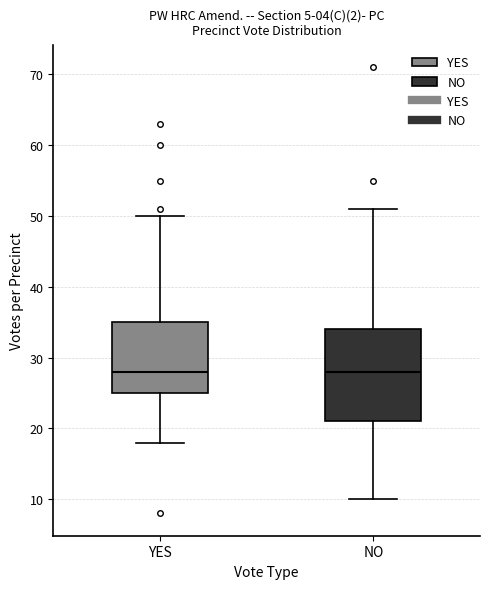

Reading left to right, read every box against the y-axis: the position of its median line, the range the box covers, and the ends of its whiskers. The values are not printed on the chart, so give them approximately, as read against the axis.

YES: median 28, box 25 to 35, whiskers 18 to 50
NO: median 28, box 21 to 34, whiskers 10 to 51